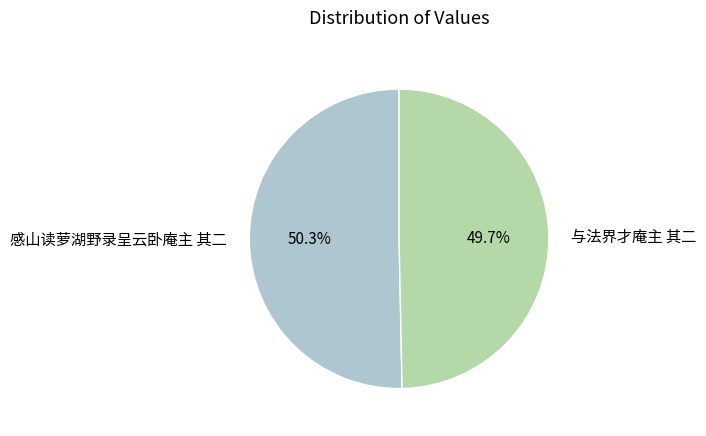

How many segments does this pie chart have?

2